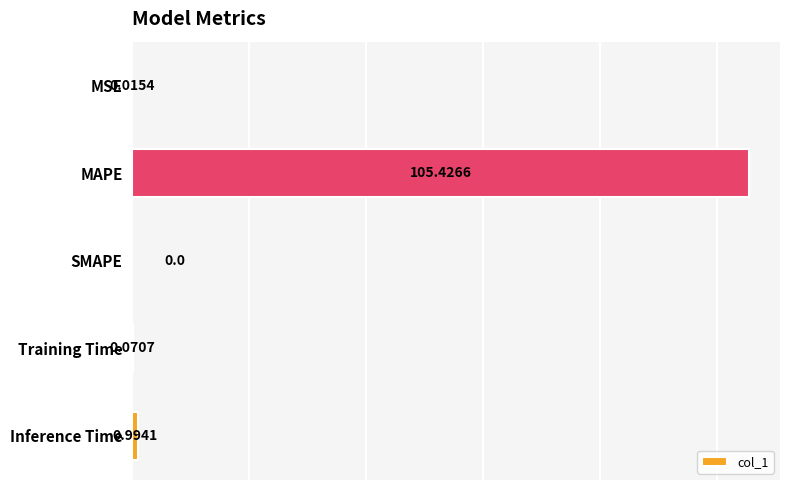

Are the bars horizontal?

Yes